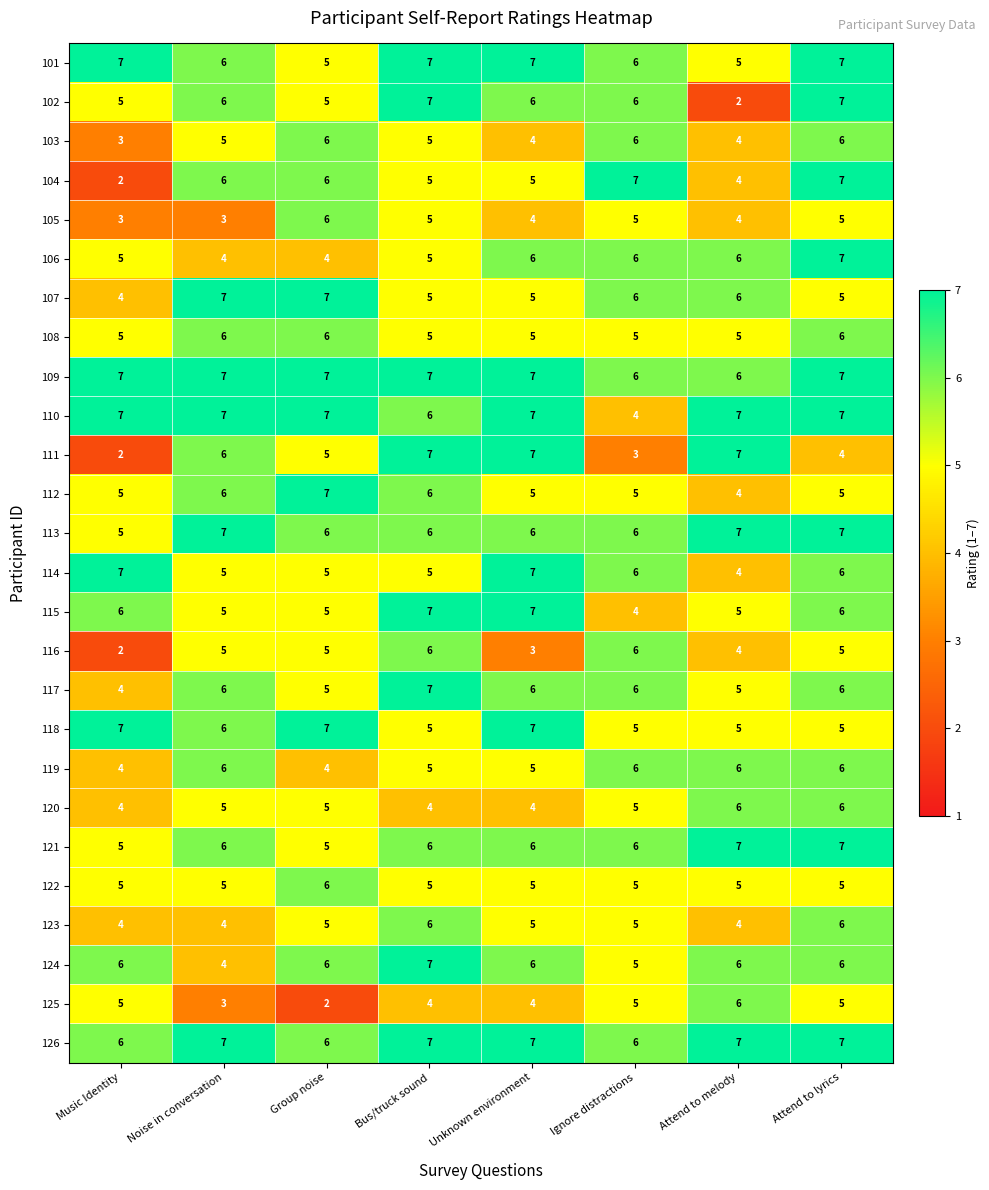

Which series has the largest total across all categories?

109